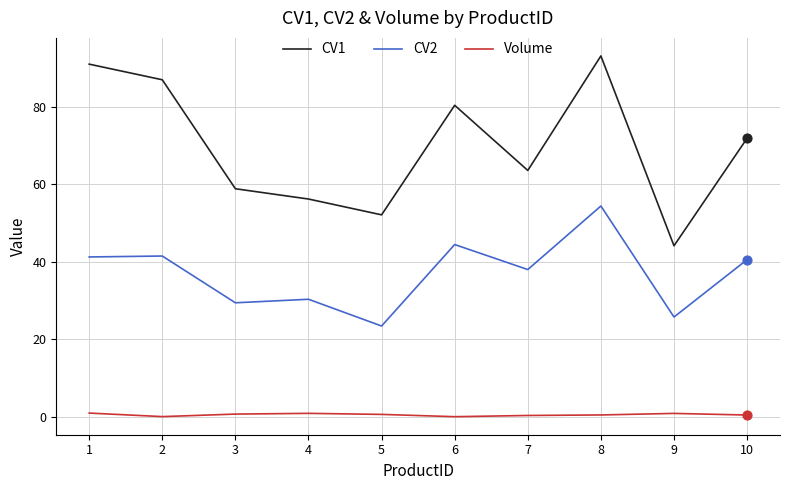

What is the total value across all series at 8?

148.0